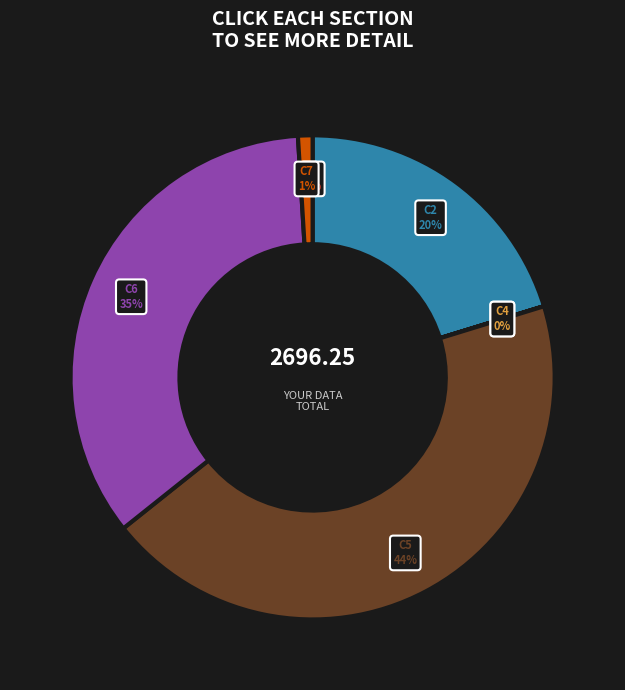

Does any single category account for the majority?

No